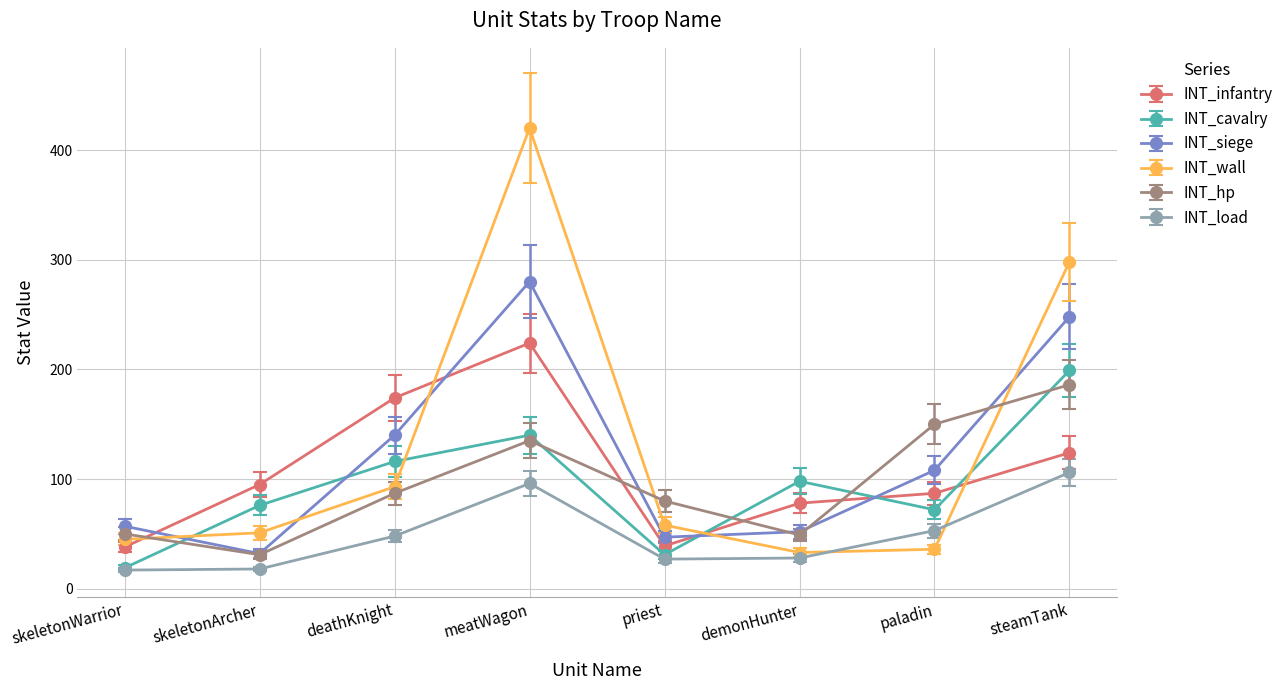

Does the chart display data point markers on the line(s)?

Yes